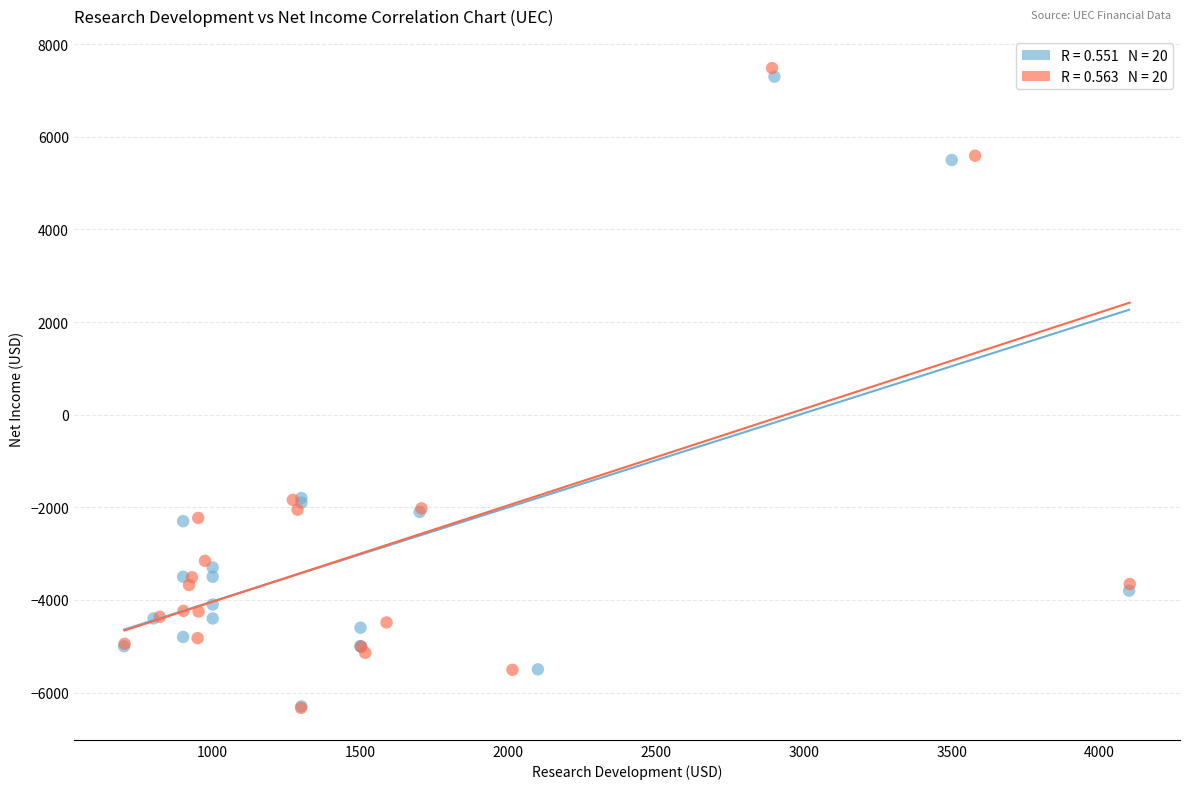

Which series has the widest spread of Y values?

Net Income